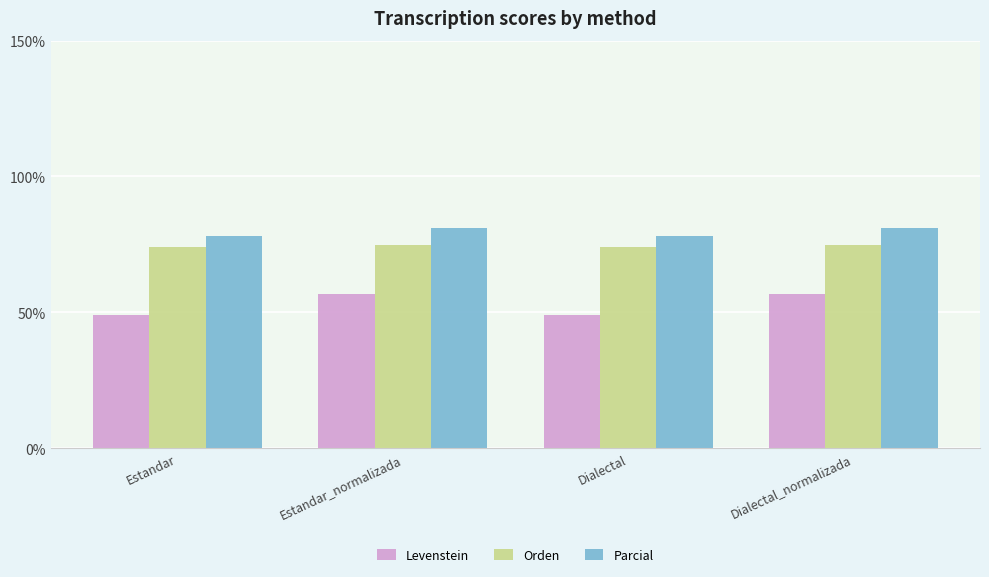

Which series changed the most between Estandar and Estandar_normalizada?

Levenstein